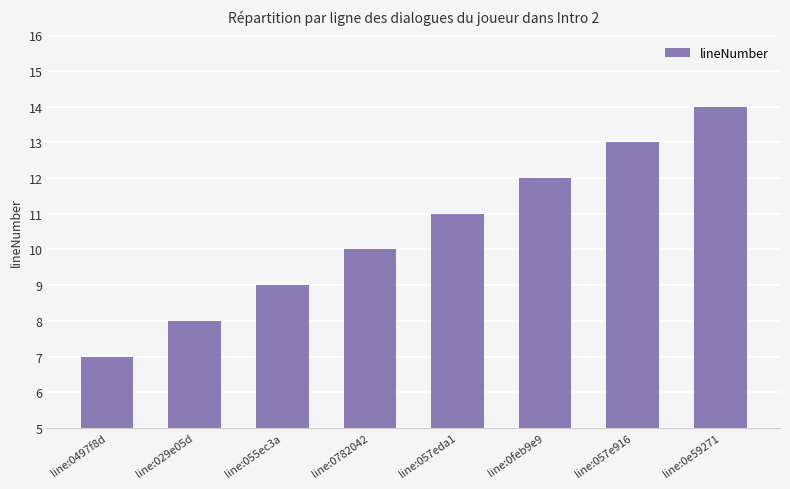

Reading left to right, extract all data points from this chart.

7	8	9	10	11	12	13	14